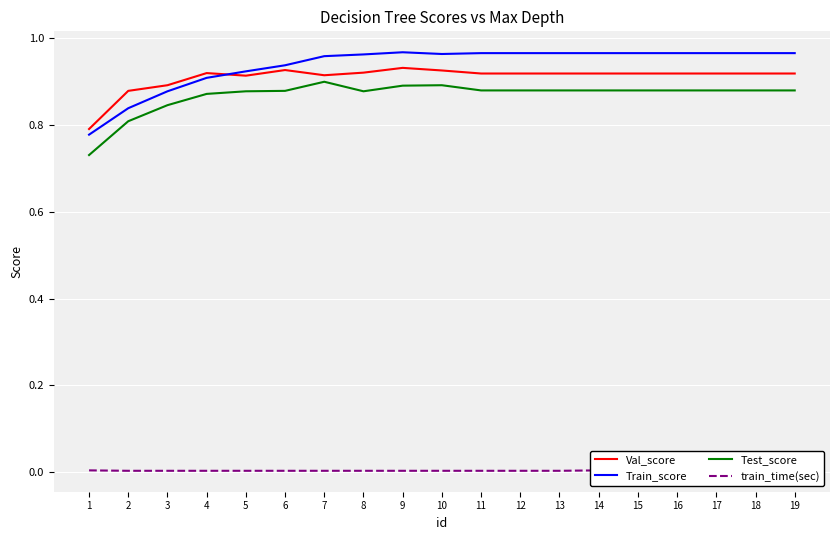

What is the maximum value shown in the chart?

1.0